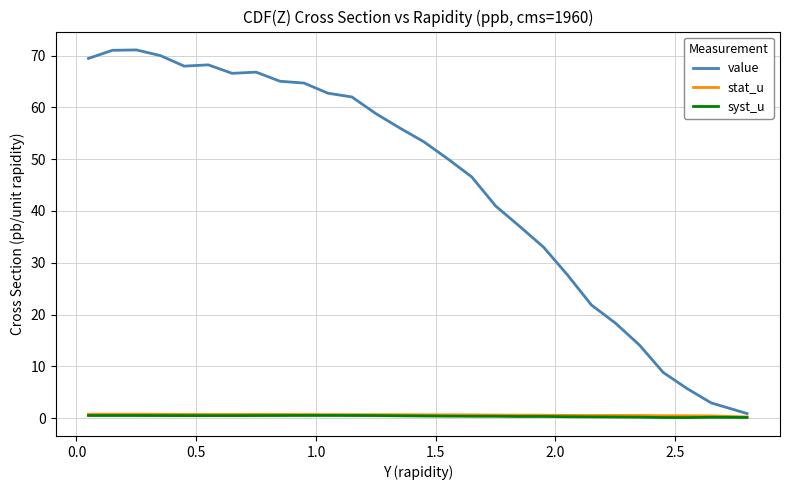

Which series has the largest total across all categories?

value